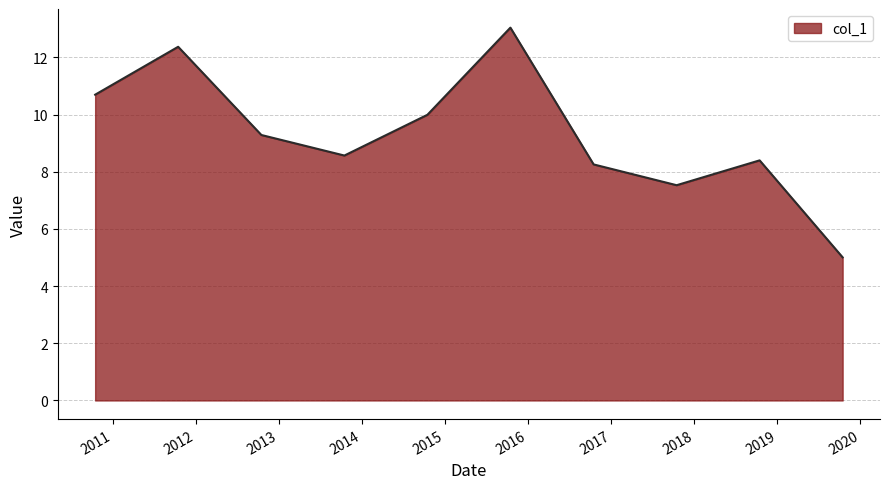

What is the greatest value displayed?

13.0